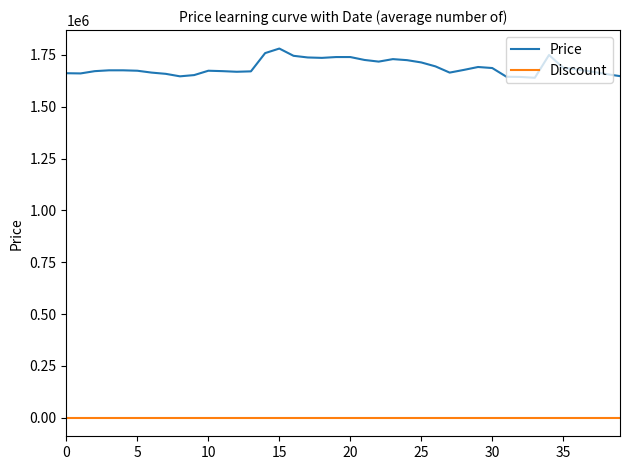

List the series in order of their peak value, highest first.

Price, Discount